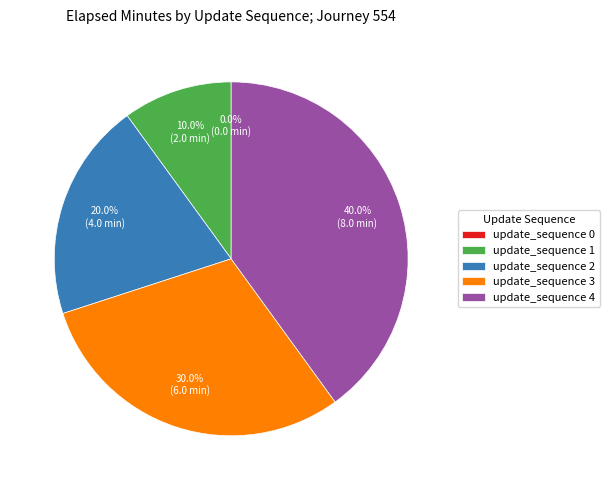

Rank the categories by value from lowest to highest.

update_sequence 0, update_sequence 1, update_sequence 2, update_sequence 3, update_sequence 4